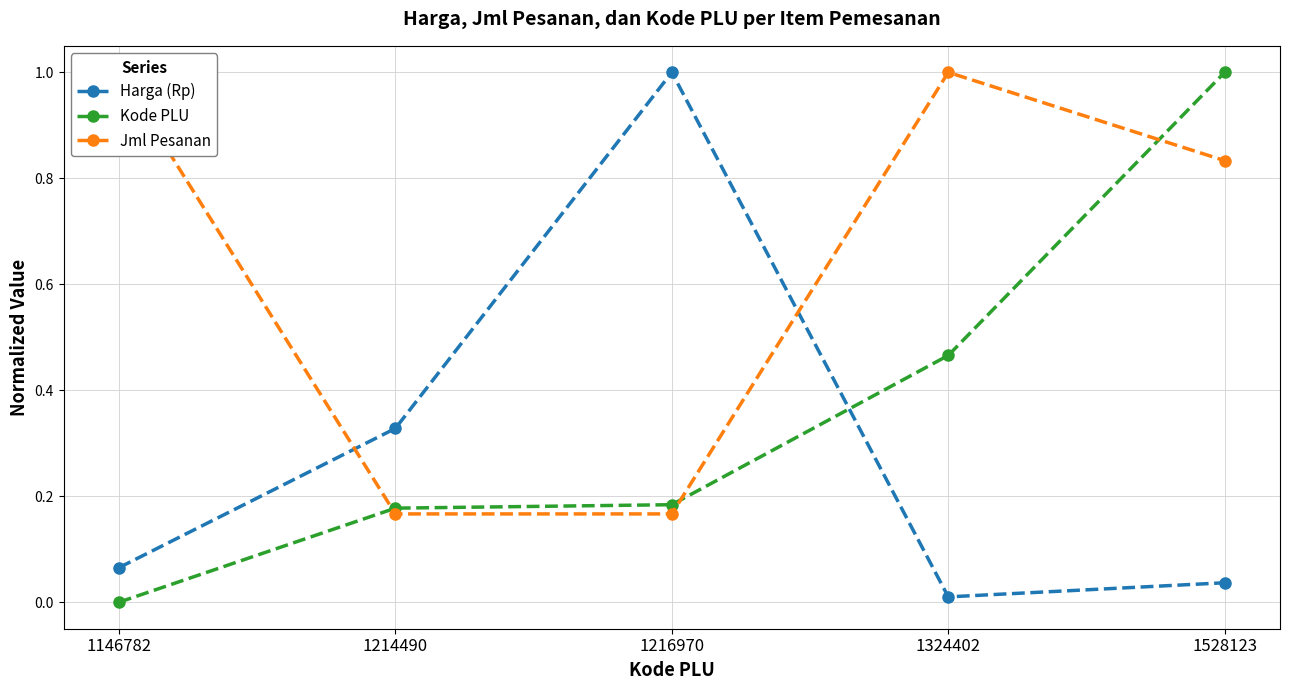

Which series has the largest total across all categories?

Jml Pesanan